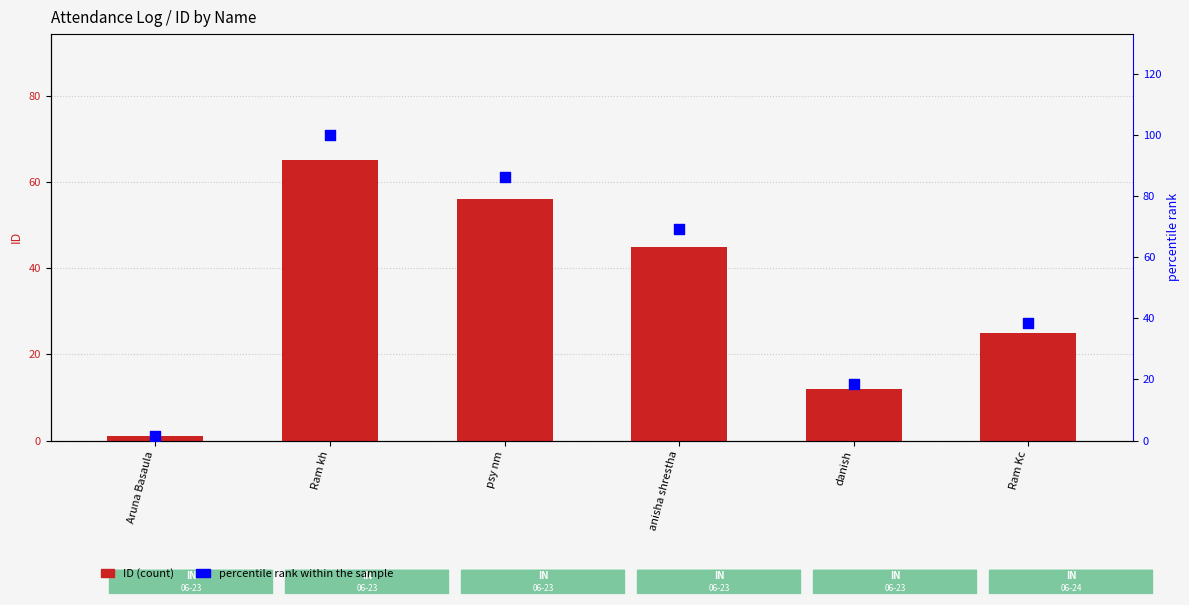

Which series has the largest total across all categories?

percentile rank within the sample